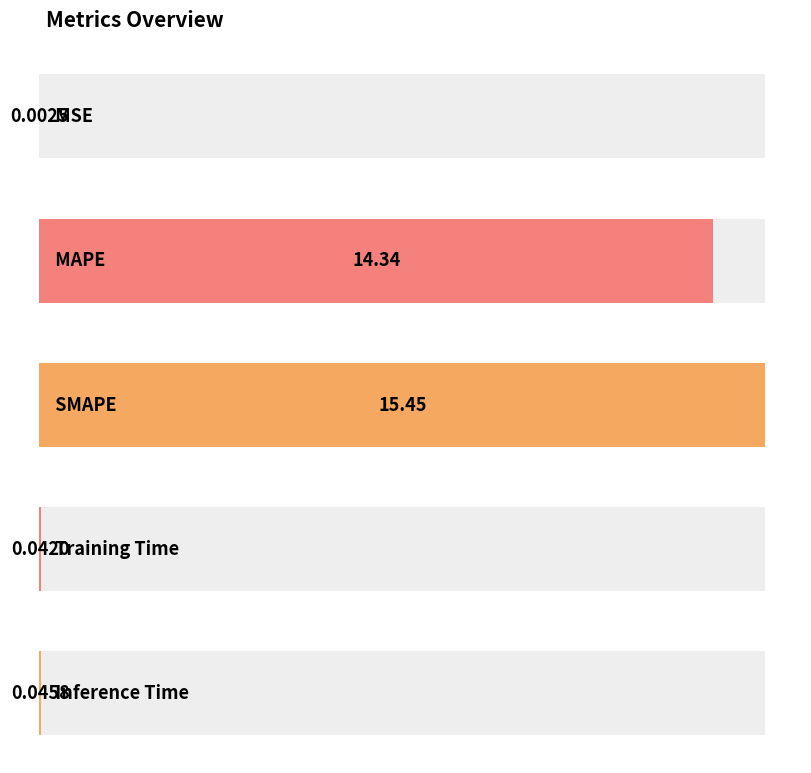

Between MAPE and MSE, which is larger?

MAPE